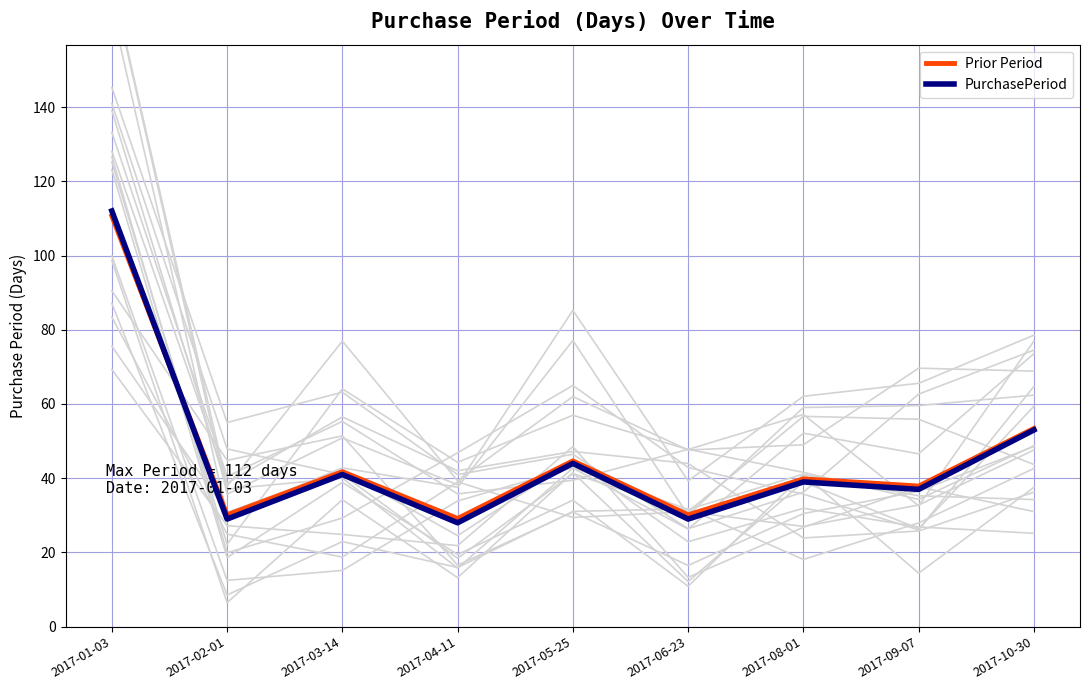

Where is the first local minimum for PurchasePeriod?

2017-02-01